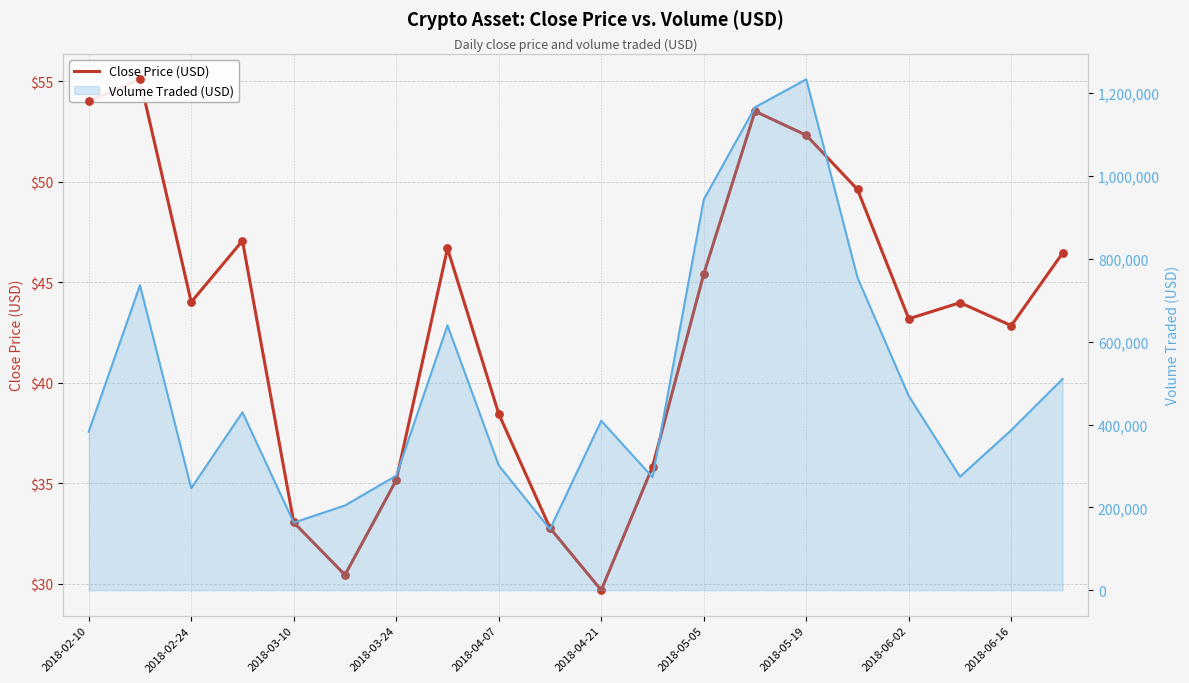

What is the change in value from 2018-06-16 to 12?

+12.6